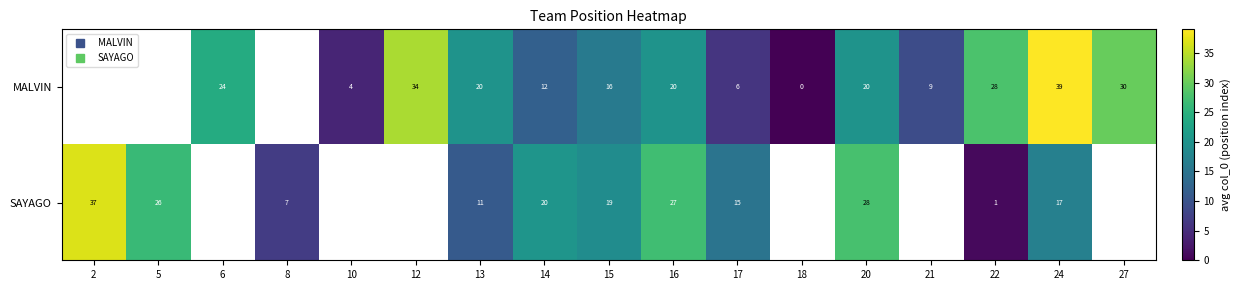

Which has a higher value, 6 or 18?

6